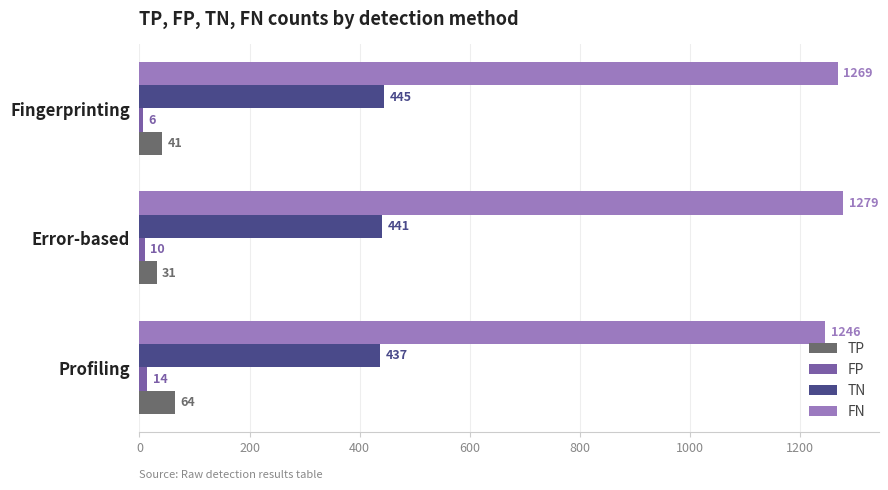

Is it true that FN equals 695 at Error-based?

False